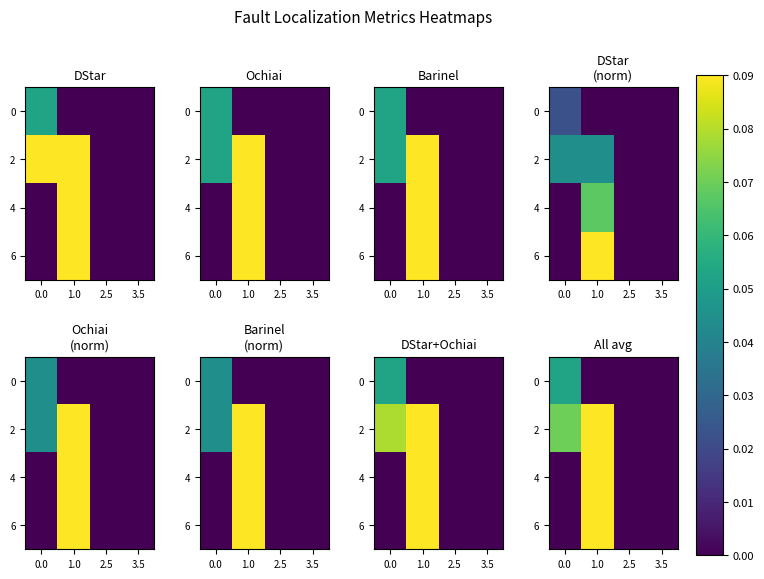

Which series has the largest total across all categories?

2